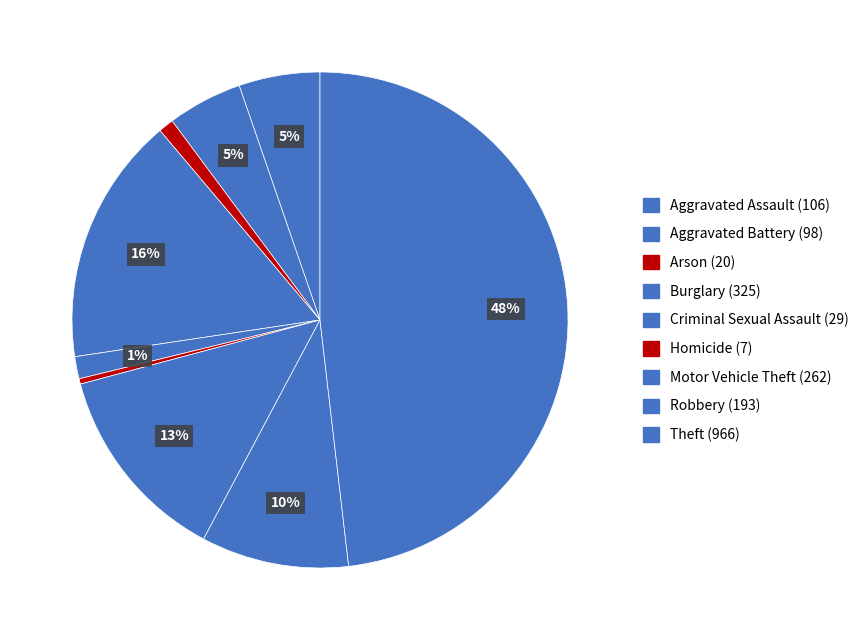

To the nearest percent, what percentage of the pie is Burglary?

16%